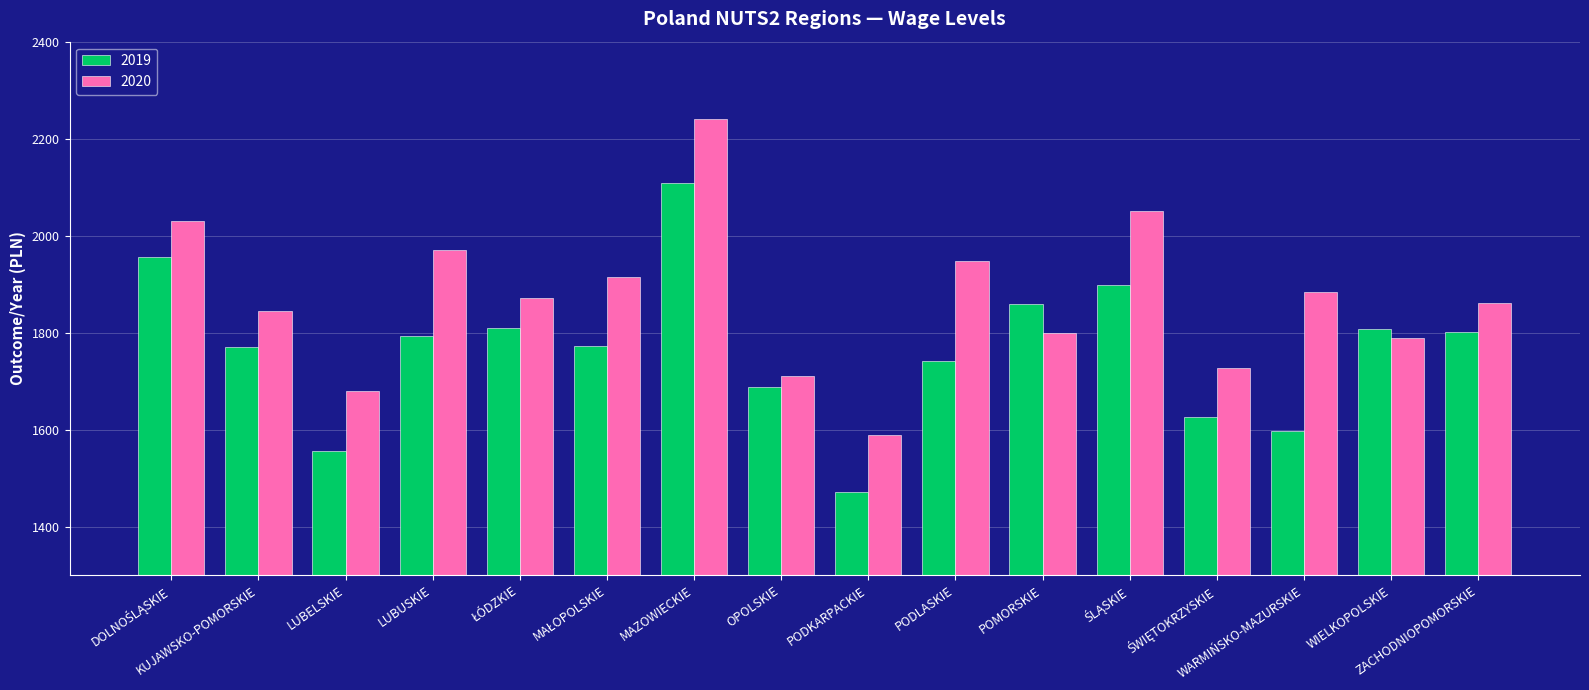

What is the difference between the second highest and second lowest values in the 2019 series?

398.4